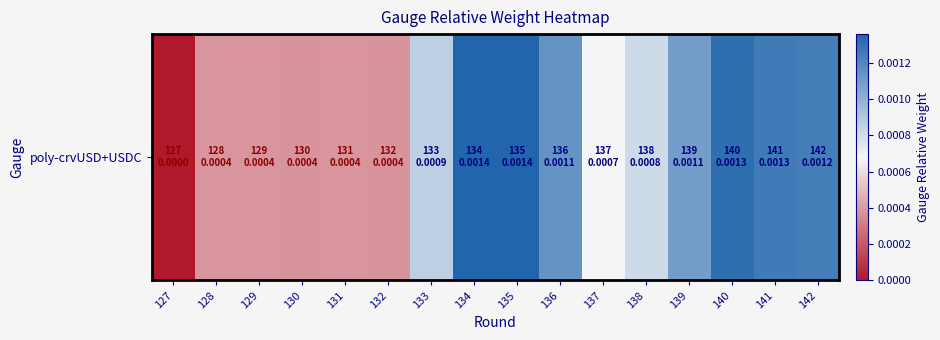

Which has a higher value, 127 or 138?

138